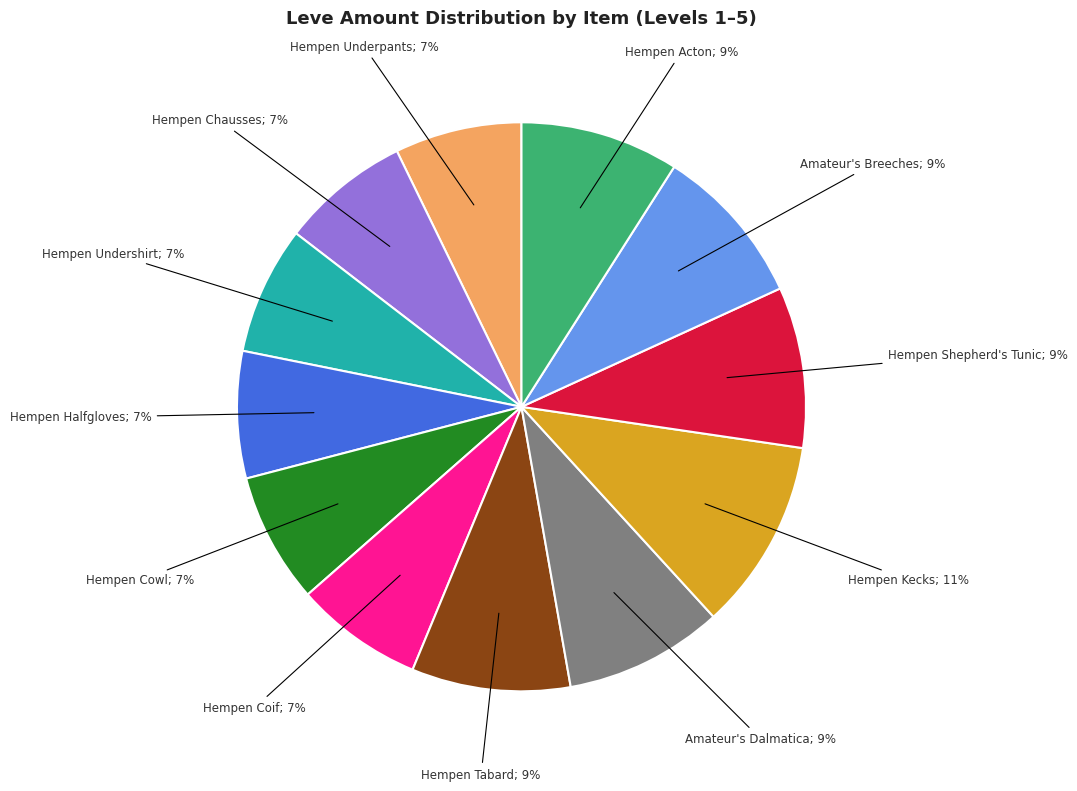

To the nearest percent, what is the average slice percentage?

8%